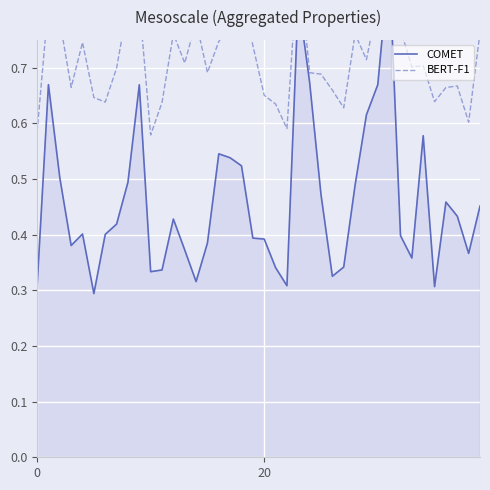

At which category does the chart reach its minimum across all series?

5